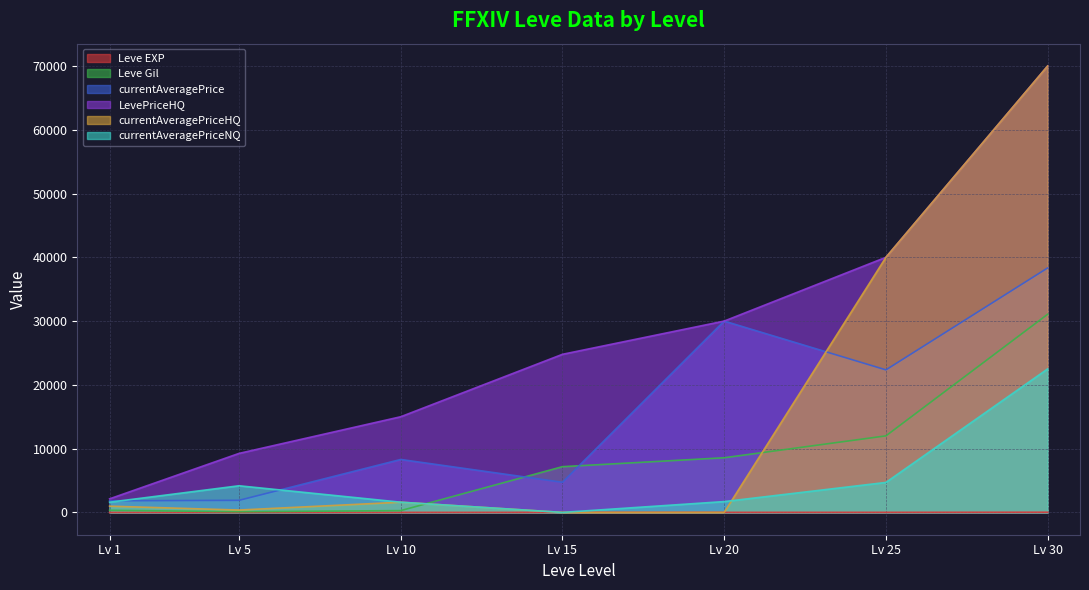

List the labels in order of LevePriceHQ value, smallest first.

Lv 1, Lv 5, Lv 10, Lv 15, Lv 20, Lv 25, Lv 30